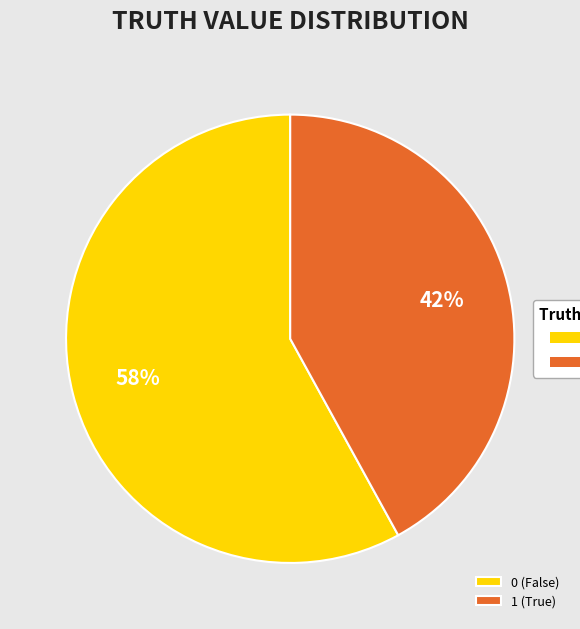

Approximately how many times larger is the value at 1 (True) compared to 0 (False)?

0.7